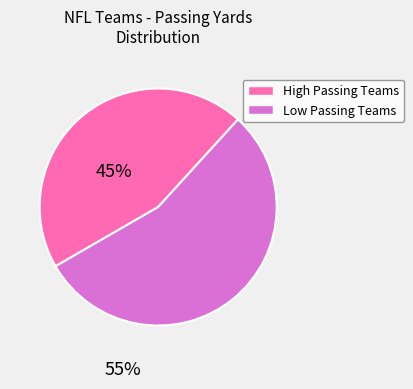

Is there any slice that represents more than half of the pie?

Yes